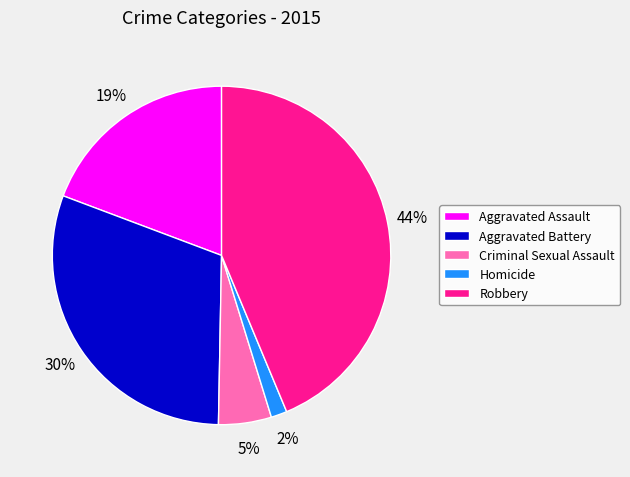

To the nearest percent, what is the difference between the largest and smallest slice percentages?

42%